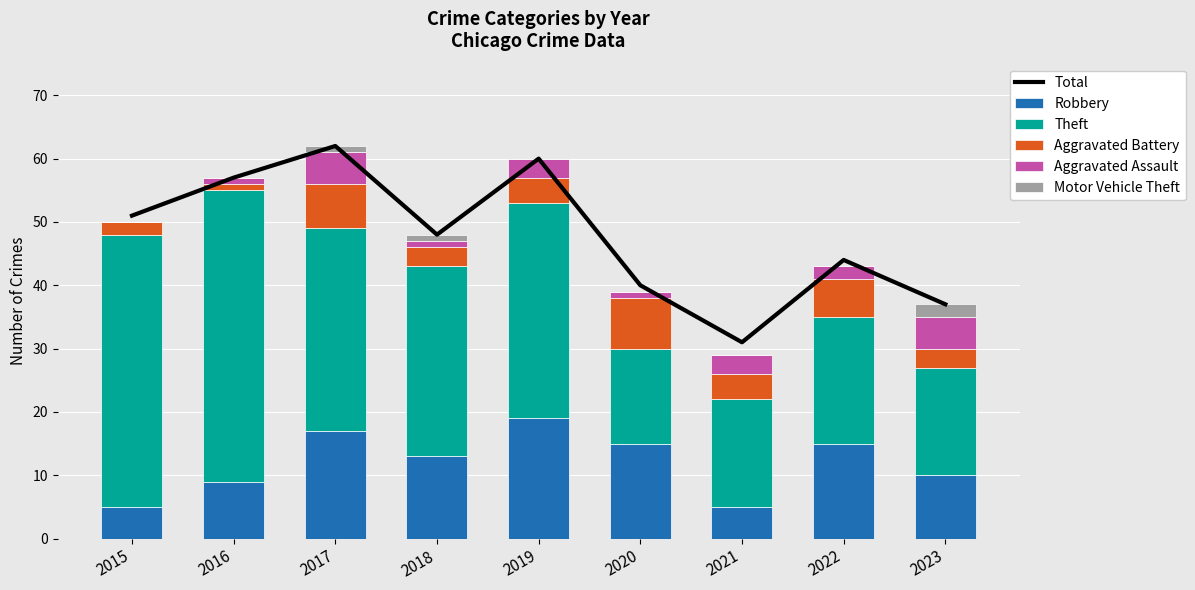

Read the Aggravated Assault value at 2017.

5